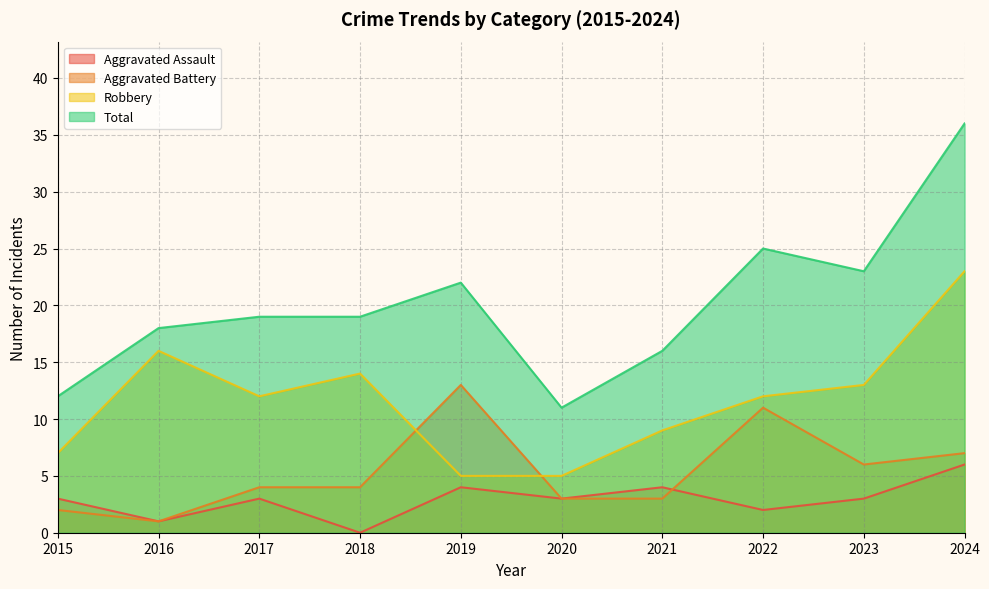

Where does the Aggravated Assault series first go above 3?

2019